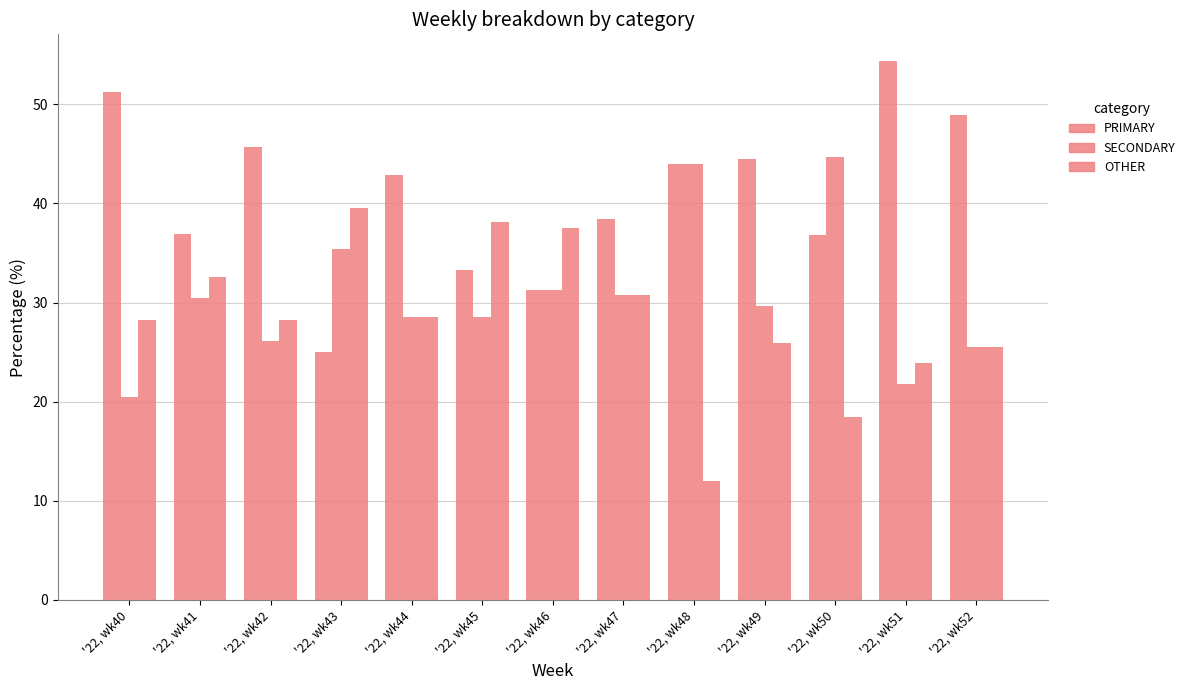

Rank the series at '22, wk46 from lowest to highest value.

PRIMARY, SECONDARY, OTHER